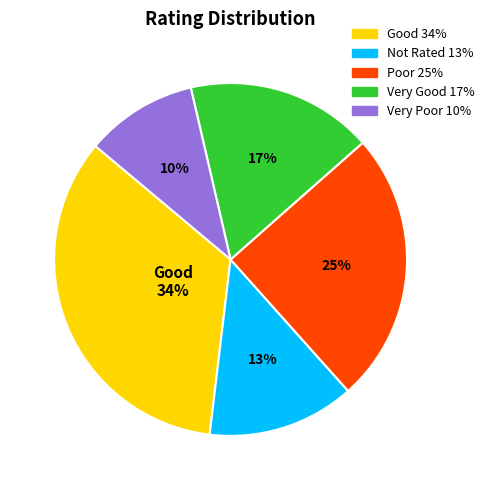

Combined, do Good and Very Good account for over 50%?

Yes